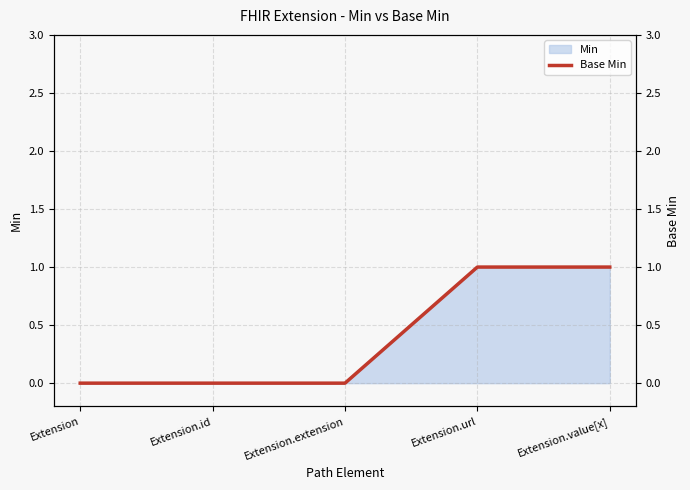

Reading left to right, list all the values displayed in this chart.

0	0	0	1	1